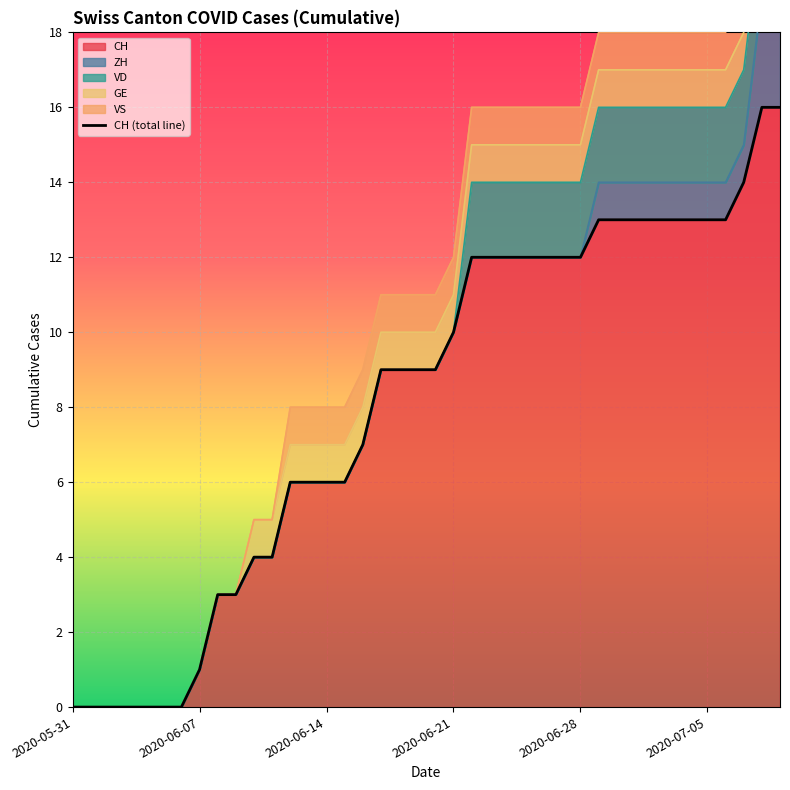

The chart shows a value of 3 at 19. True or false?

False